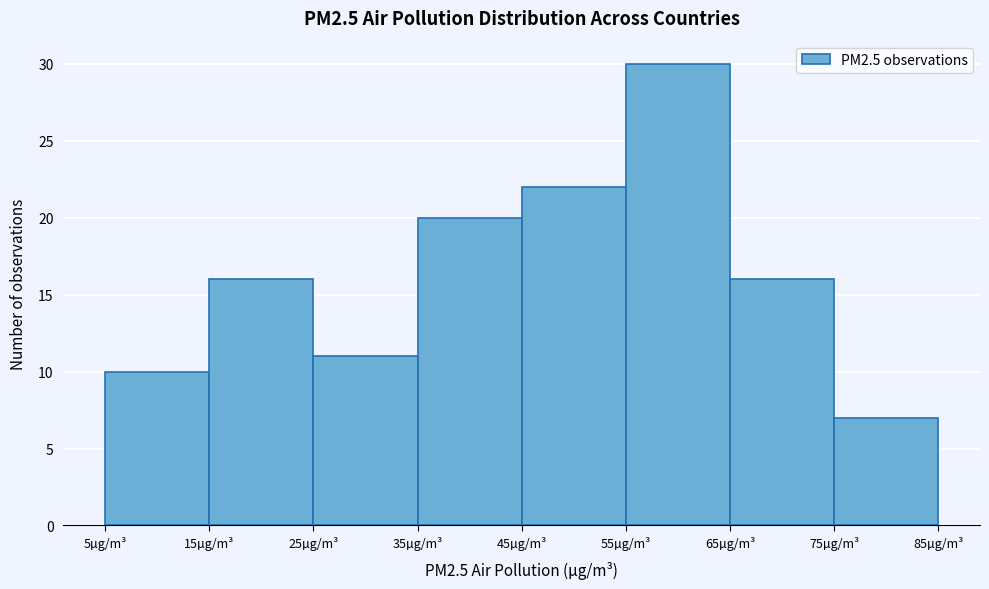

Reading left to right, list every bar in this chart as the range it spans on the x-axis followed by its height. The values are not printed on the chart, so give them approximately, as read against the axis.

5 to 15: 10
15 to 25: 16
25 to 35: 11
35 to 45: 20
45 to 55: 22
55 to 65: 30
65 to 75: 16
75 to 85: 7